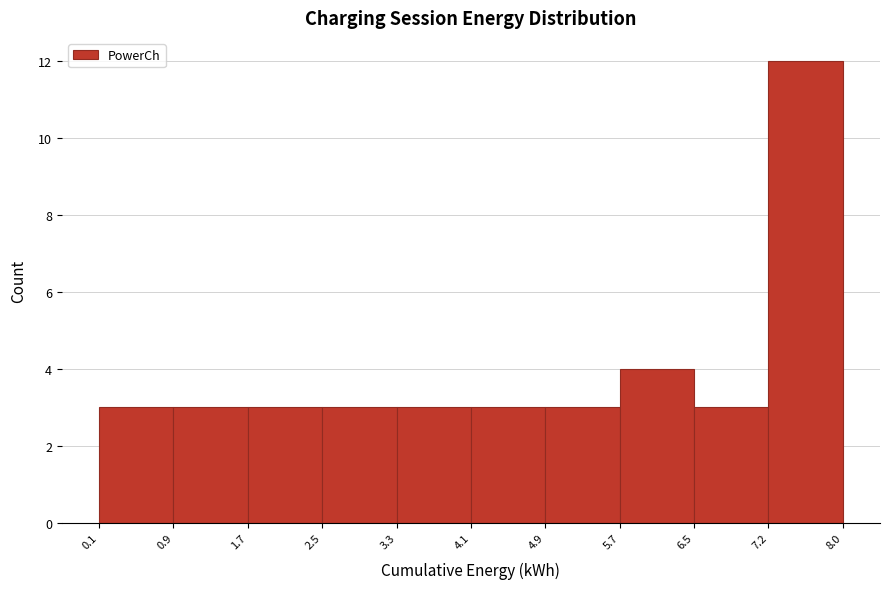

Reading left to right, list every bar in this chart as the range it spans on the x-axis followed by its height. The values are not printed on the chart, so give them approximately, as read against the axis.

0.1 to 0.9: 3
0.9 to 1.7: 3
1.7 to 2.5: 3
2.5 to 3.3: 3
3.3 to 4.1: 3
4.1 to 4.9: 3
4.9 to 5.7: 3
5.7 to 6.5: 4
6.5 to 7.2: 3
7.2 to 8.0: 12